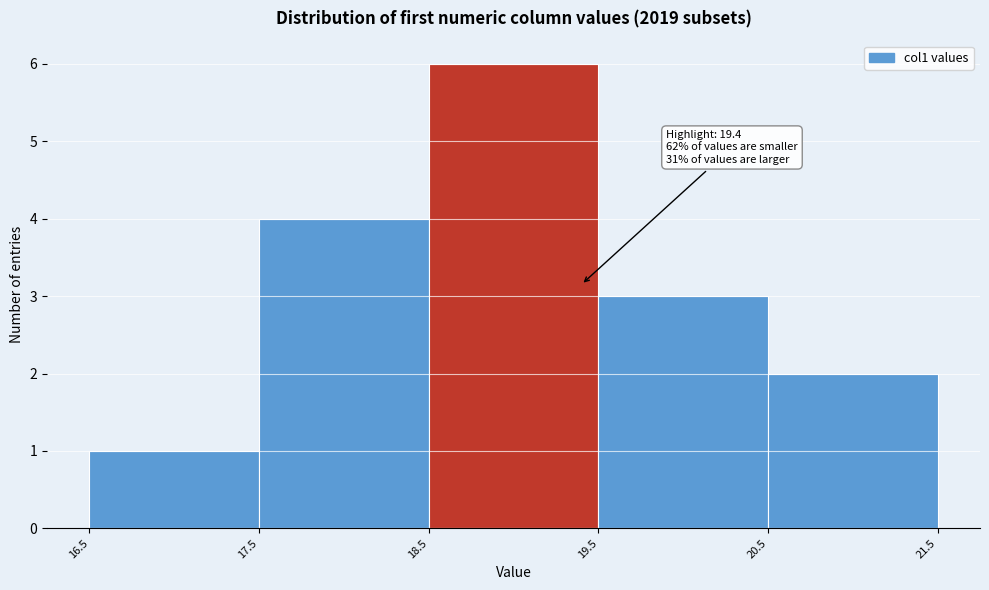

Over which range of the x-axis is the bar tallest?

18.5 to 19.5